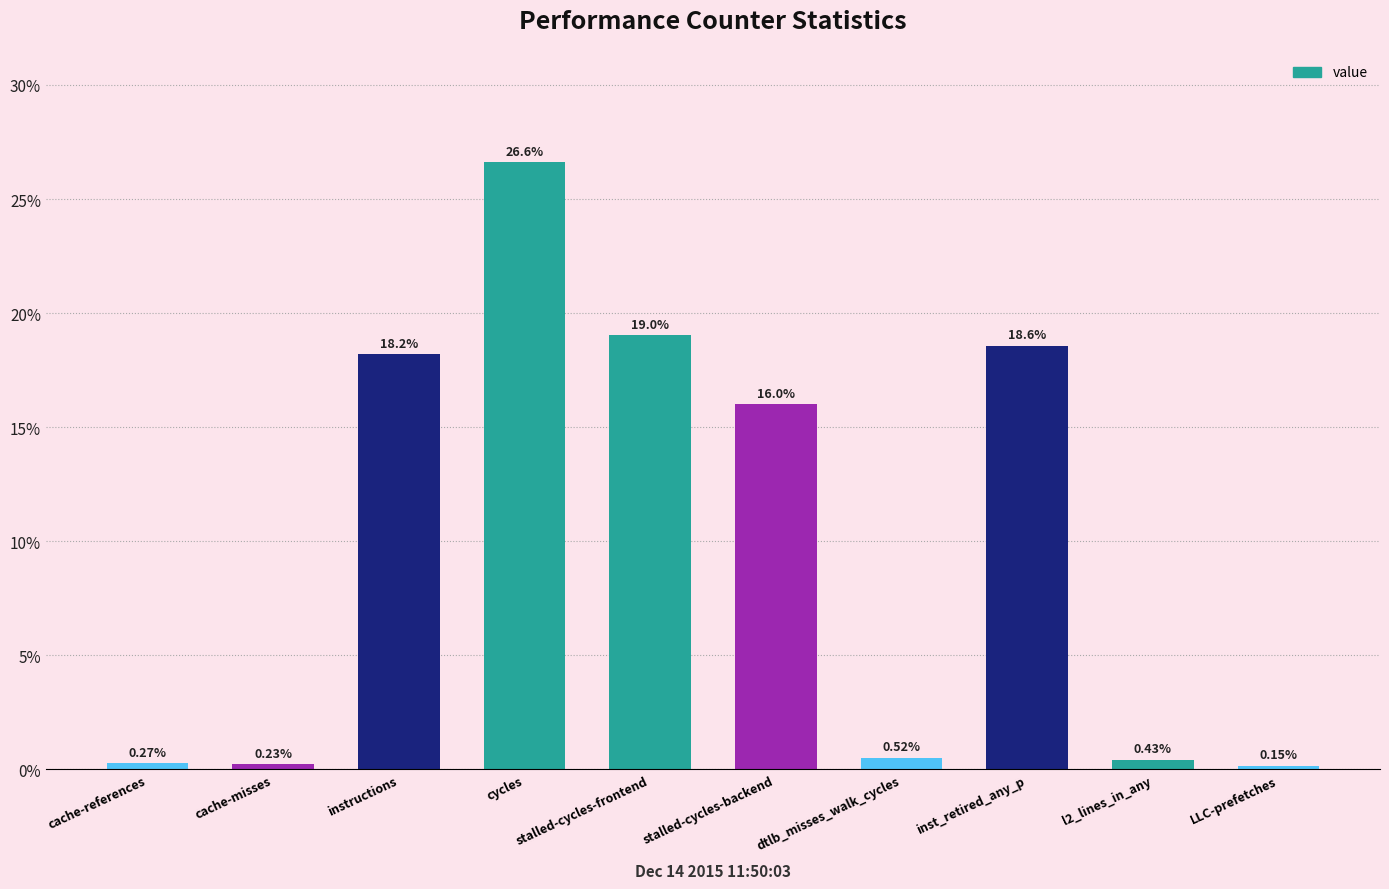

What is the label of the 4th bar from the left?

cycles